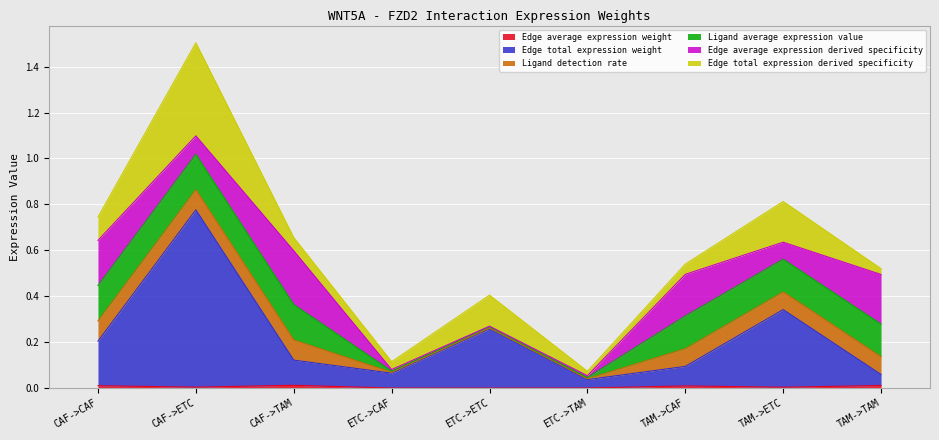

At which category is the sum across all series the highest?

CAF->ETC